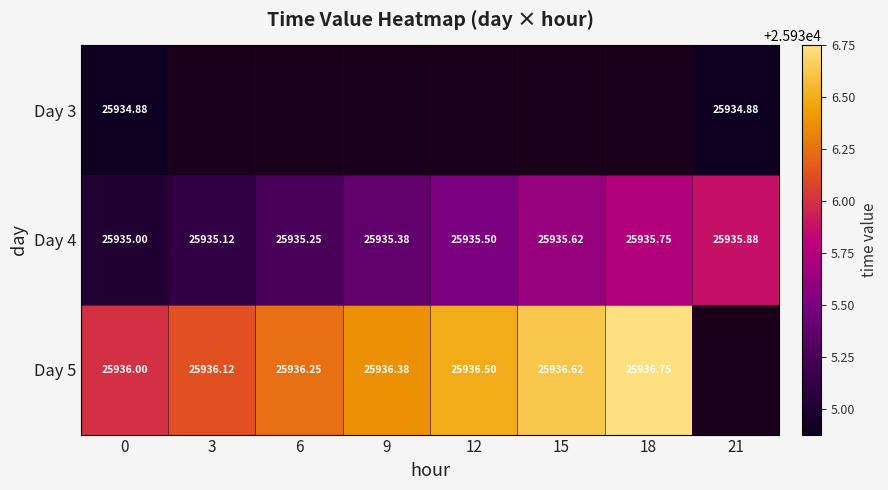

Rank the series by their maximum value, from highest to lowest.

Day 5, Day 4, Day 3